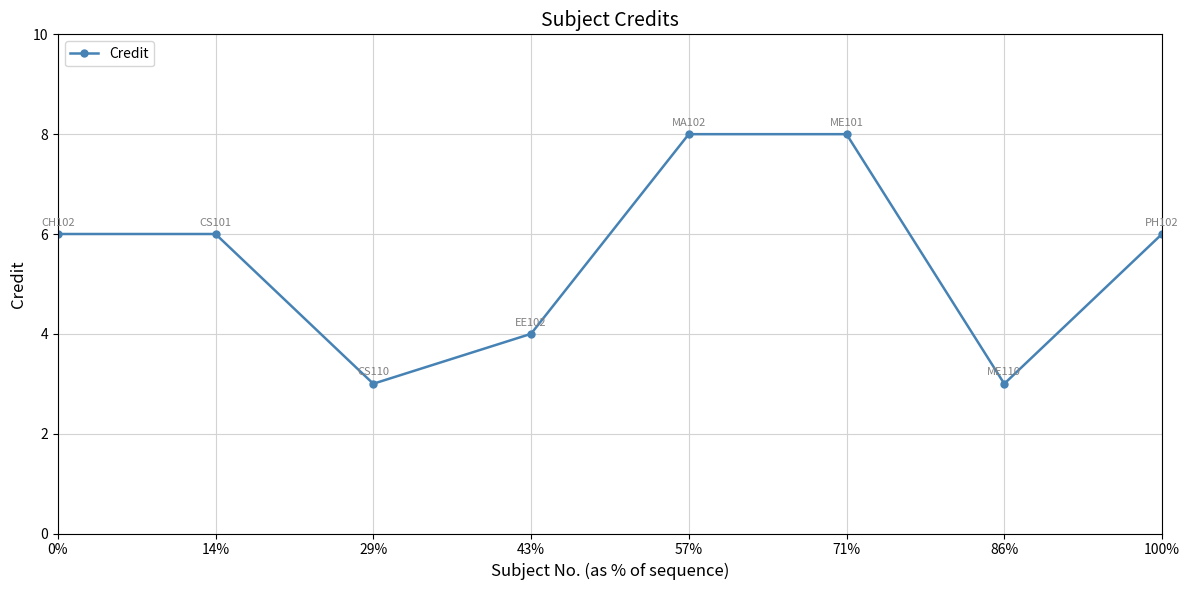

Is it true that the value at 100% is 9?

False